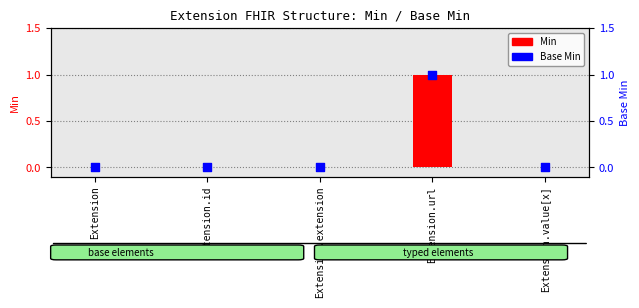

Which series has the largest Y range (max minus min)?

Min